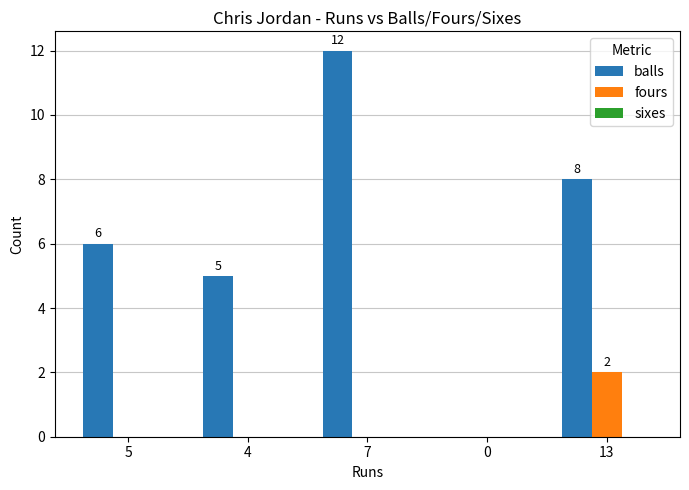

Which series changed the most between 5 and 4?

balls